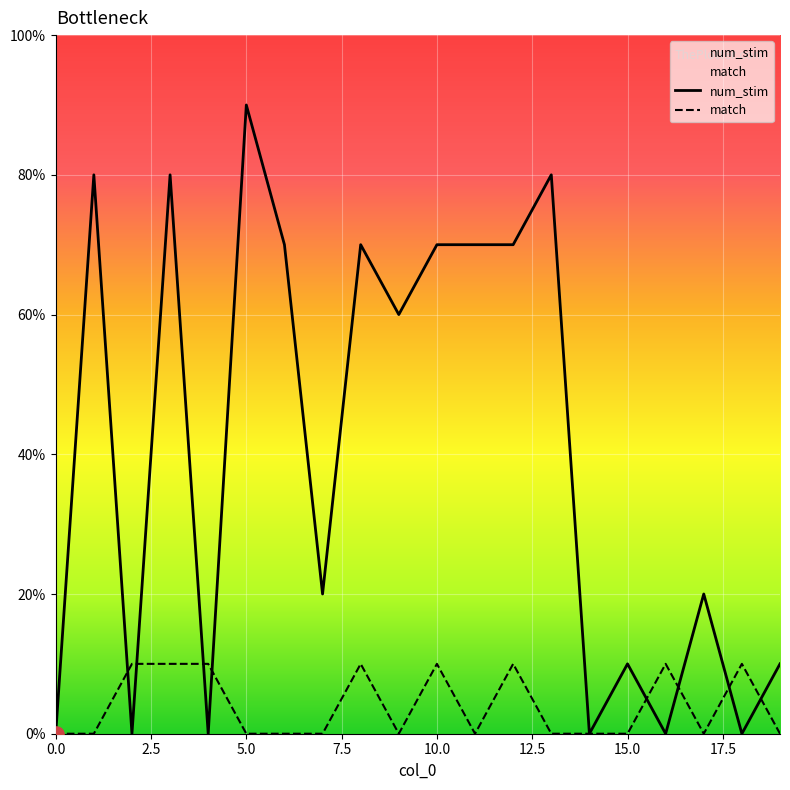

At which category is the sum across all series the highest?

3